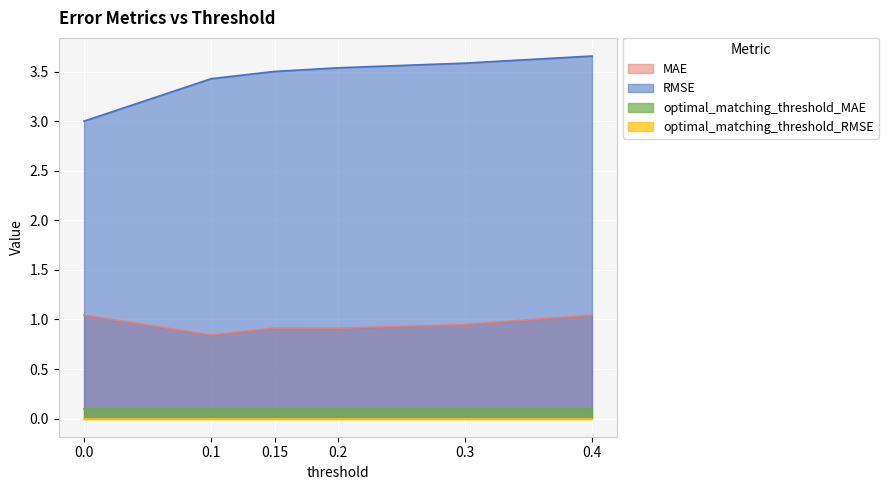

Which label corresponds to the smallest value in the chart?

0.1